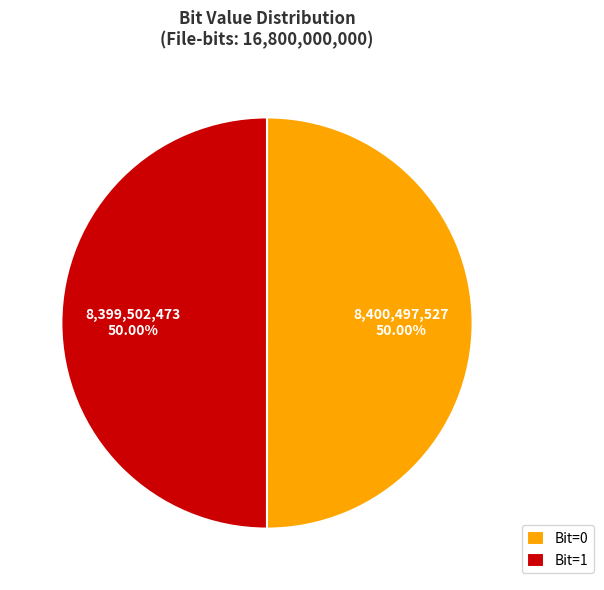

Combined, do Bit=1 and Bit=0 account for over 50%?

Yes